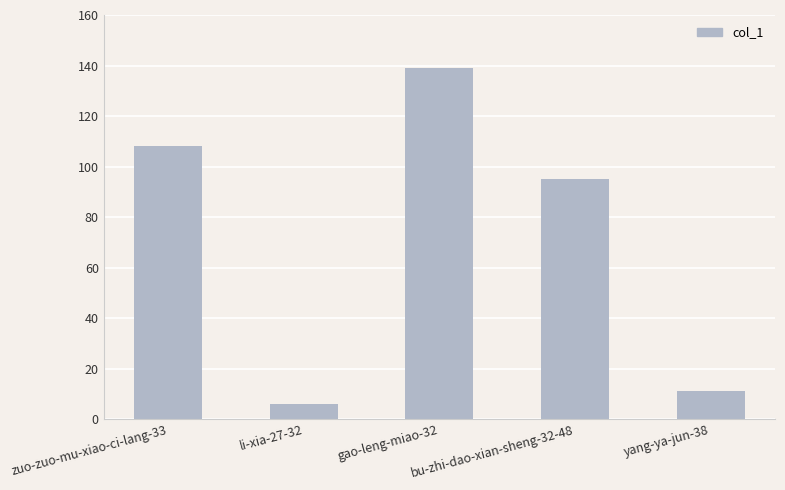

Reading left to right, list all the values displayed in this chart.

108	6	139	95	11